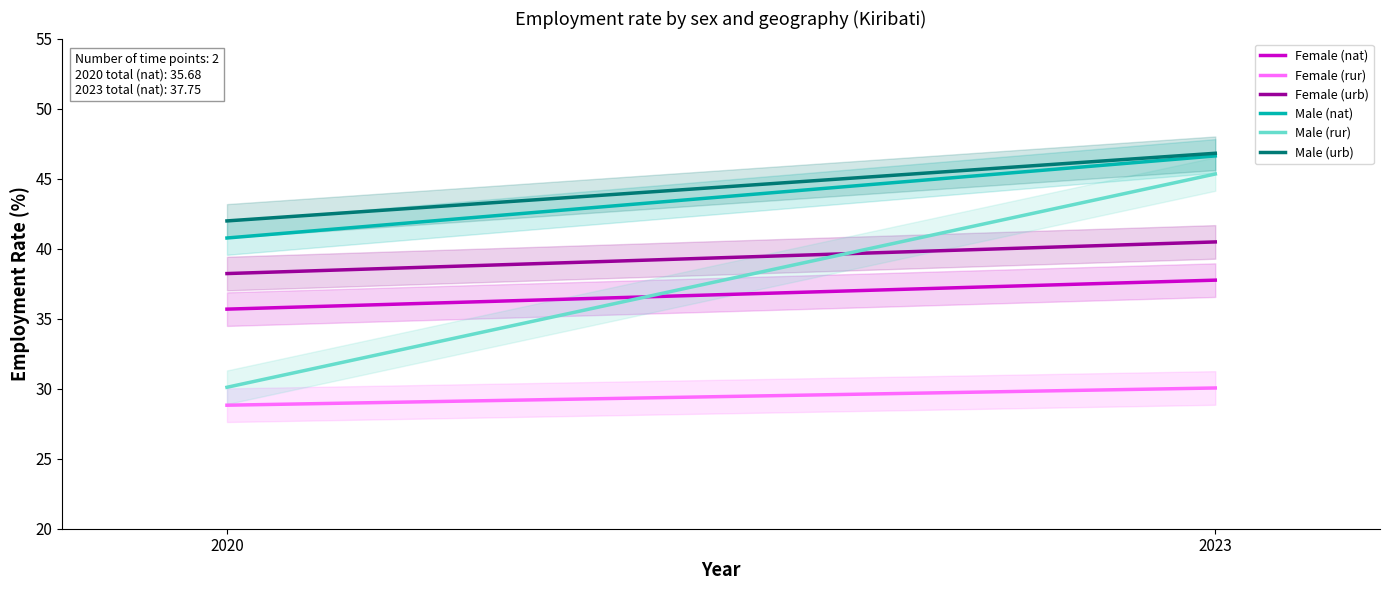

What is the value of the Female (nat) point at the 1st from the left?

35.7